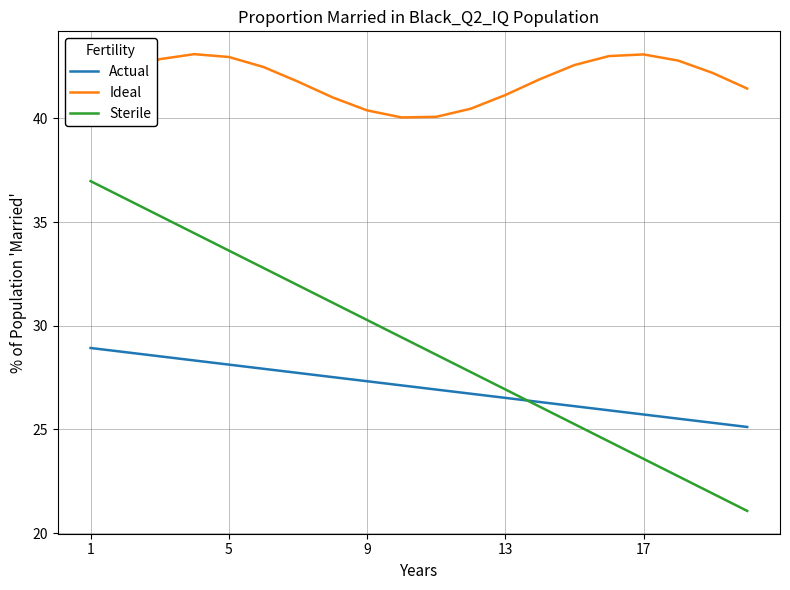

In Ideal, how many points are lower than both neighbors (excluding endpoints)?

1